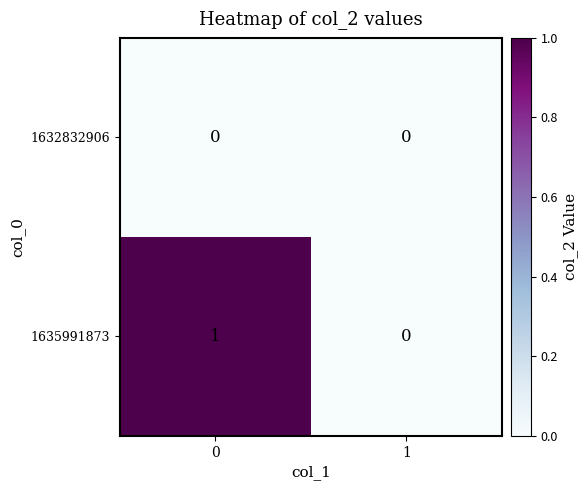

The value of 1632832906 at 1 is 0. True or false?

True